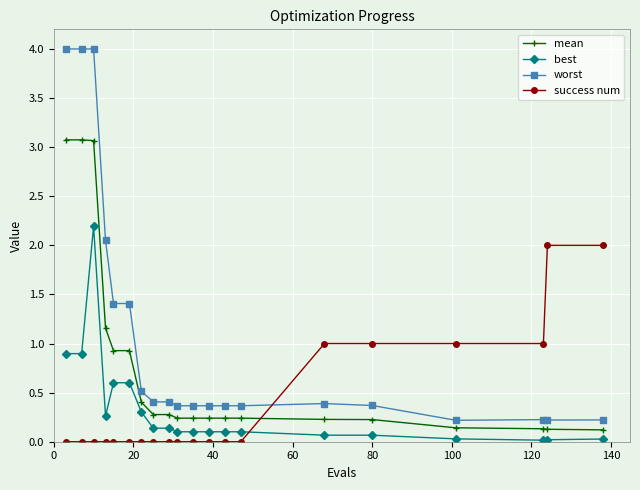

What is the difference between the maximum and second lowest values in the worst series?

3.8